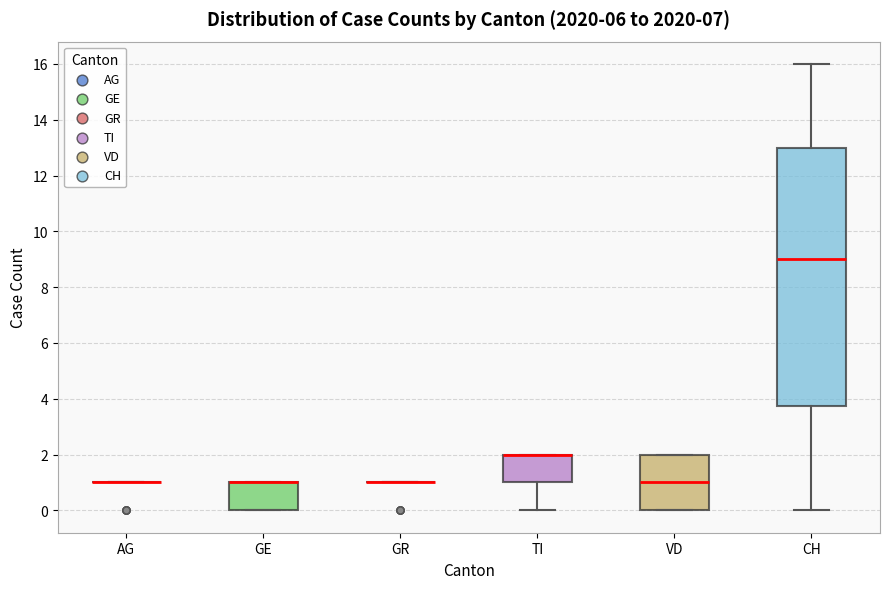

Comparing the boxes themselves (not the whiskers), which one is the tallest?

CH